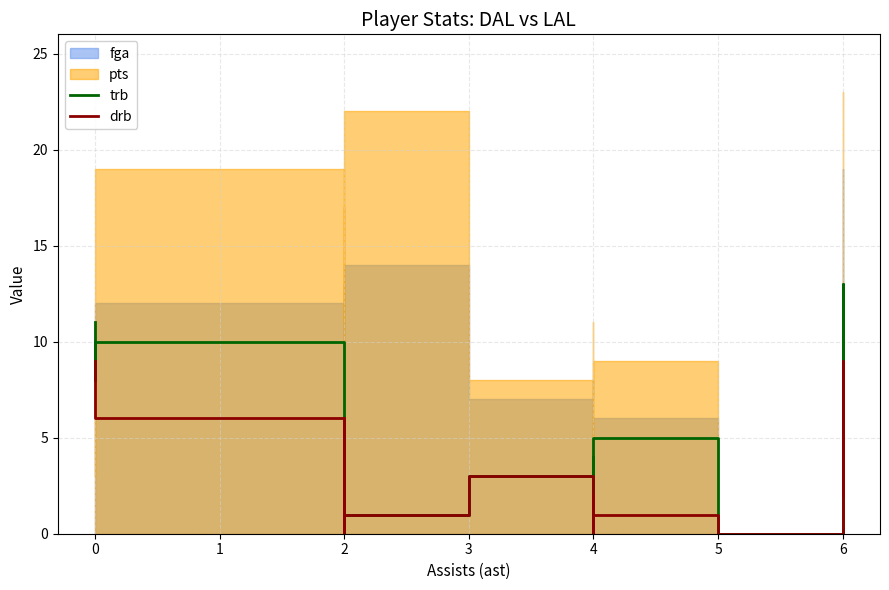

How many lines are shown in the chart?

2